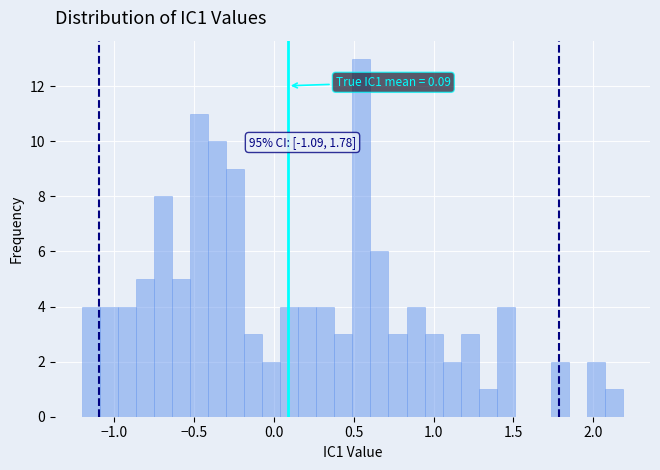

Read against the x-axis, roughly where is the centre of the tallest bar?

0.55